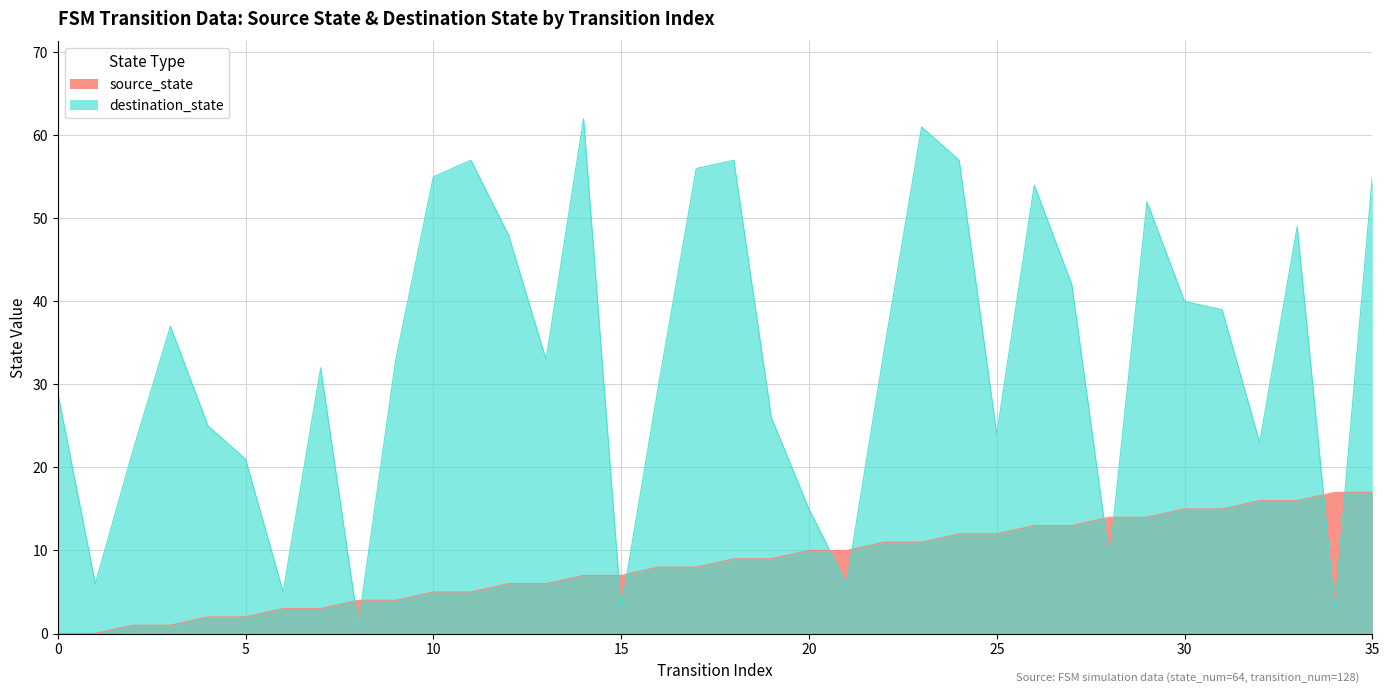

Where is destination_state nearest to the value 31?

7